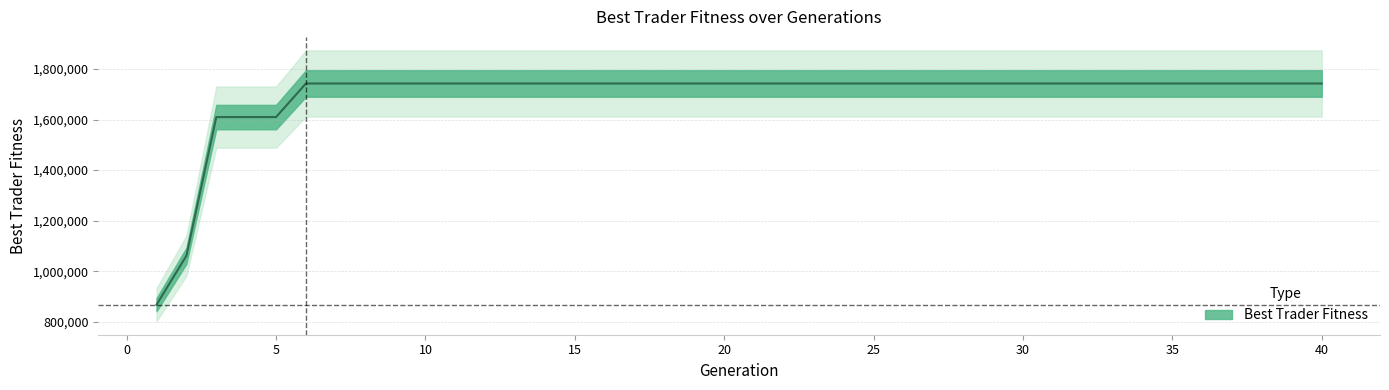

Reading right to left, extract all data points from this chart.

1742200.9	1742200.9	1742200.9	1742200.9	1742200.9	1742200.9	1742200.9	1742200.9	1742200.9	1742200.9	1742200.9	1742200.9	1742200.9	1742200.9	1742200.9	1742200.9	1742200.9	1742200.9	1742200.9	1742200.9	1742200.9	1742200.9	1742200.9	1742200.9	1742200.9	1742200.9	1742200.9	1742200.9	1742200.9	1742200.9	1742200.9	1742200.9	1742200.9	1742200.9	1742200.9	1609566.8	1609566.8	1609566.8	1061809.8	868469.0